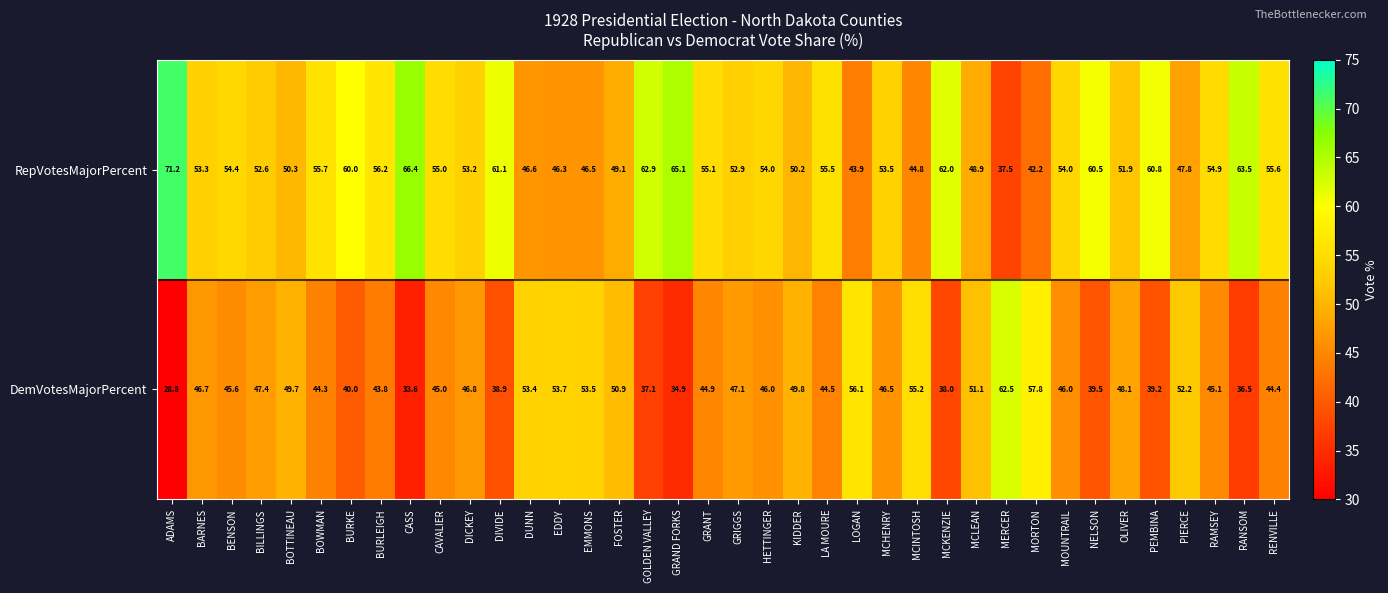

Rank the series by their maximum value, from lowest to highest.

DemVotesMajorPercent, RepVotesMajorPercent